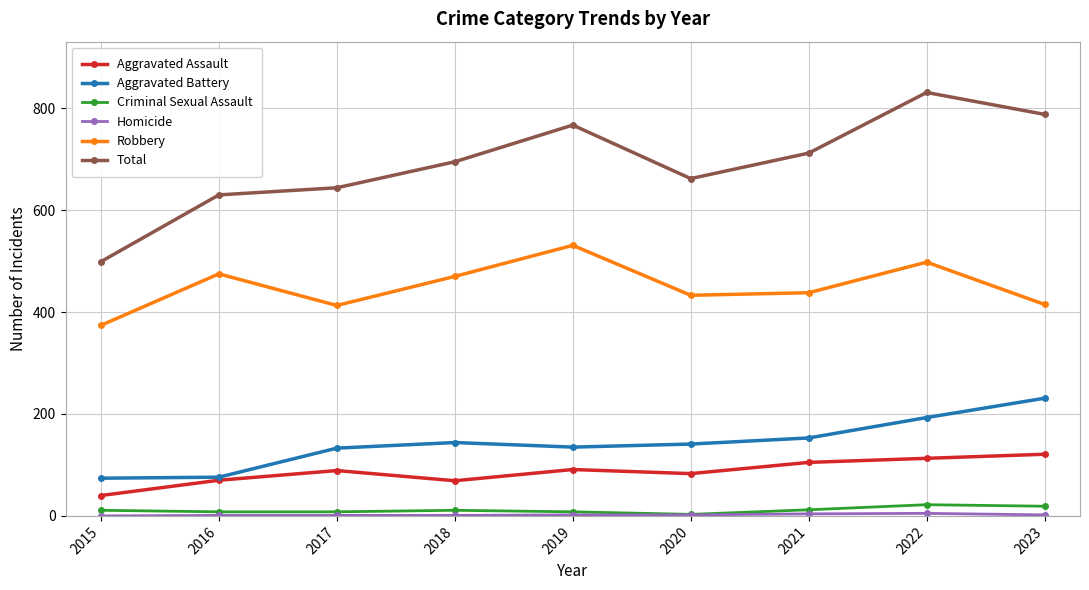

The value of Aggravated Battery at 2019 is 42. True or false?

False